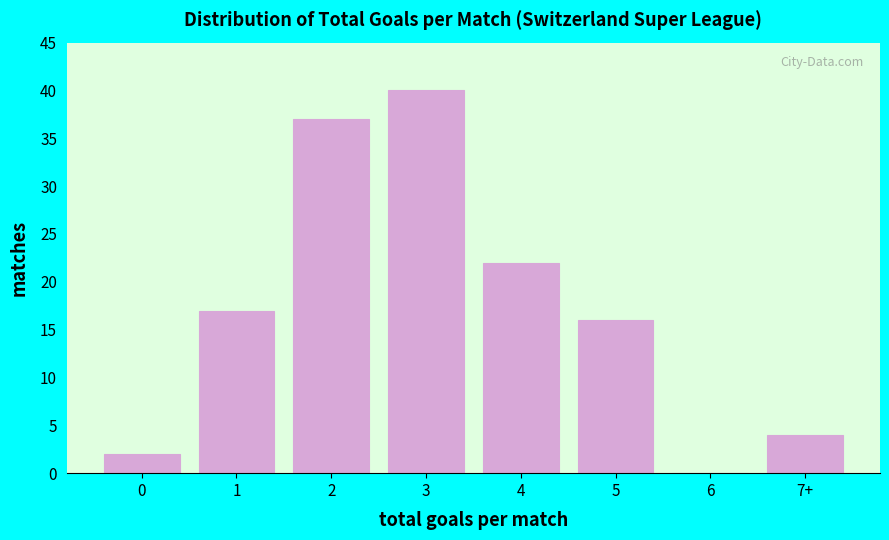

Reading left to right, transcribe all the data shown in this chart.

0=2	1=17	2=37	3=40	4=22	5=16	6=0	7+=4